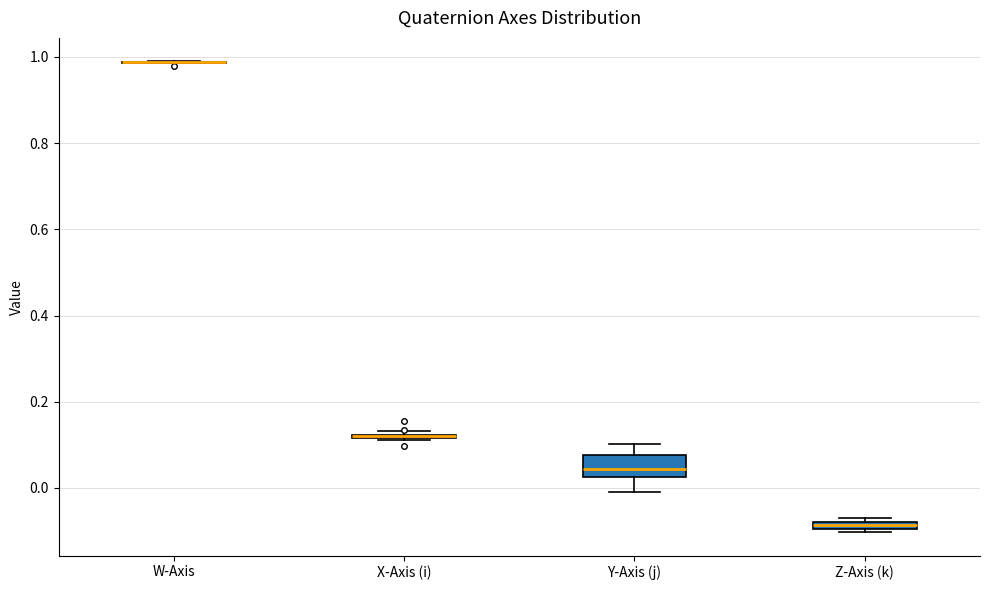

Comparing the boxes themselves (not the whiskers), which one is the tallest?

Y-Axis (j)